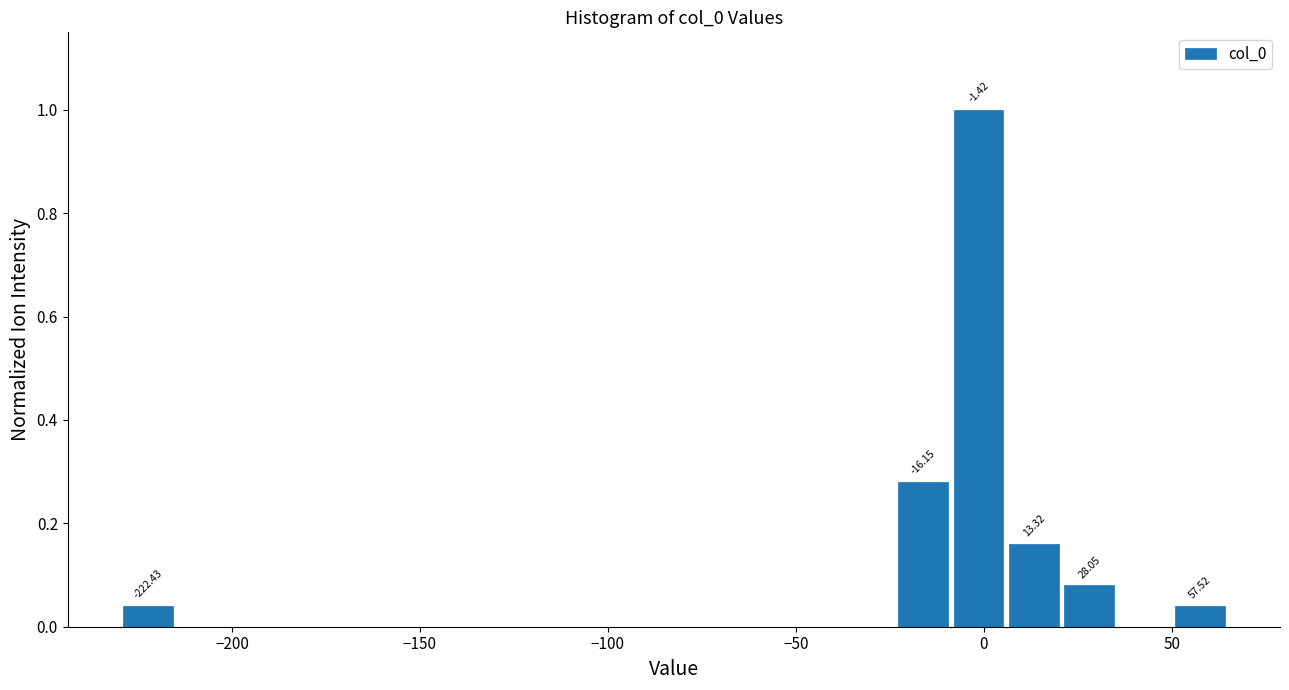

Around what value on the x-axis is the tallest bar? Give the approximate position of its centre, as read against the axis.

0